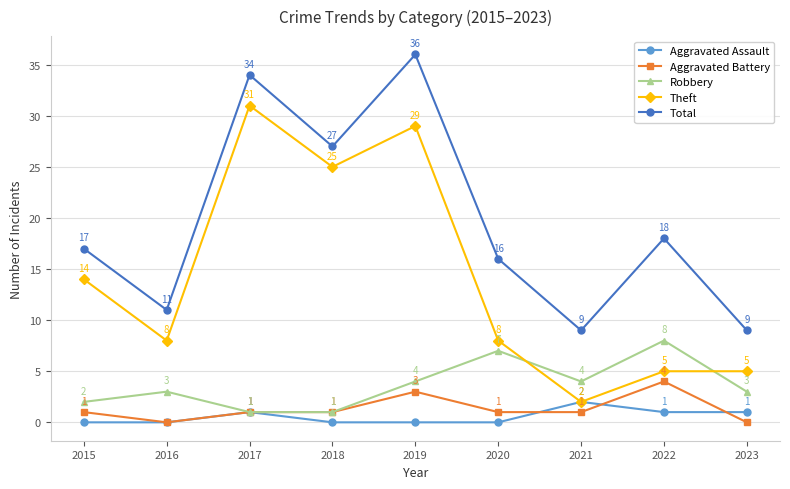

Reading right to left, list all the values displayed in this chart.

Aggravated Assault: 2023=1	2022=1	2021=2	2020=0	2019=0	2018=0	2017=1	2016=0	2015=0
Aggravated Battery: 2023=0	2022=4	2021=1	2020=1	2019=3	2018=1	2017=1	2016=0	2015=1
Robbery: 2023=3	2022=8	2021=4	2020=7	2019=4	2018=1	2017=1	2016=3	2015=2
Theft: 2023=5	2022=5	2021=2	2020=8	2019=29	2018=25	2017=31	2016=8	2015=14
Total: 2023=9	2022=18	2021=9	2020=16	2019=36	2018=27	2017=34	2016=11	2015=17